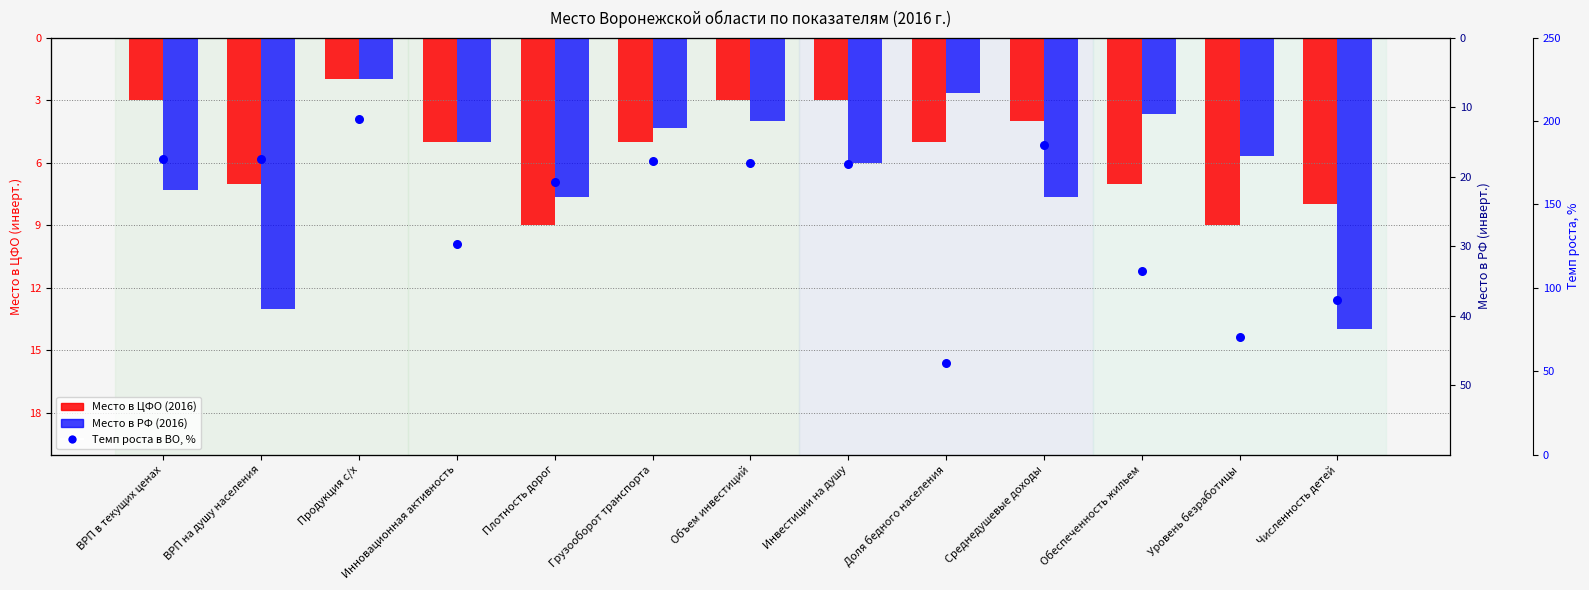

Is the value of Место в ЦФО (2016) at Инвестиции на душу greater than the value of Место в РФ (2016) at Объем инвестиций?

Yes